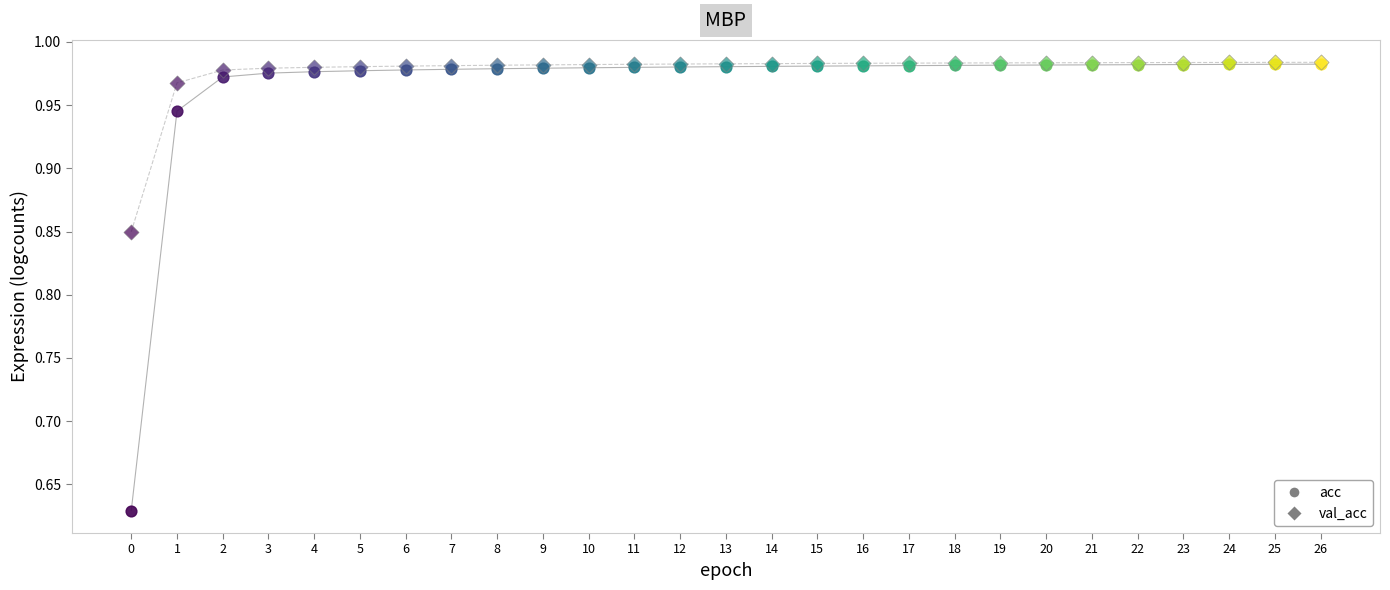

What is the total value across all series at 21?

2.0